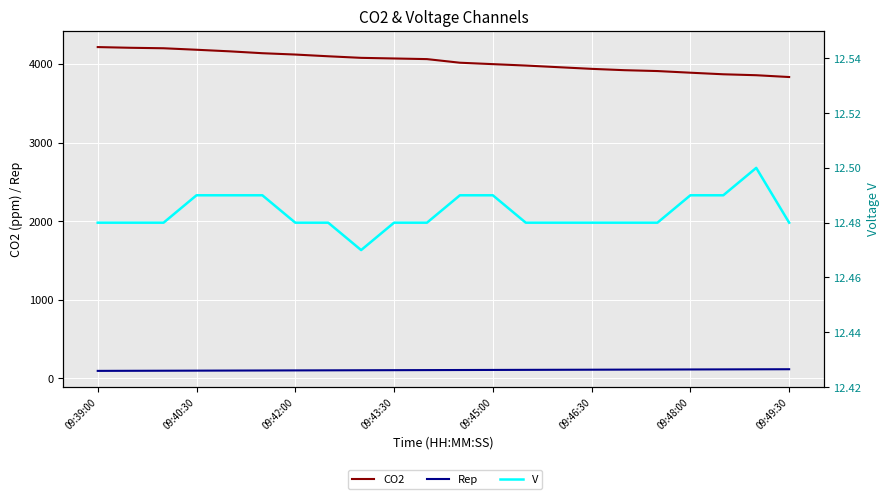

True or false: CO2 has a value of 7446.9 at 09:42:00.

False